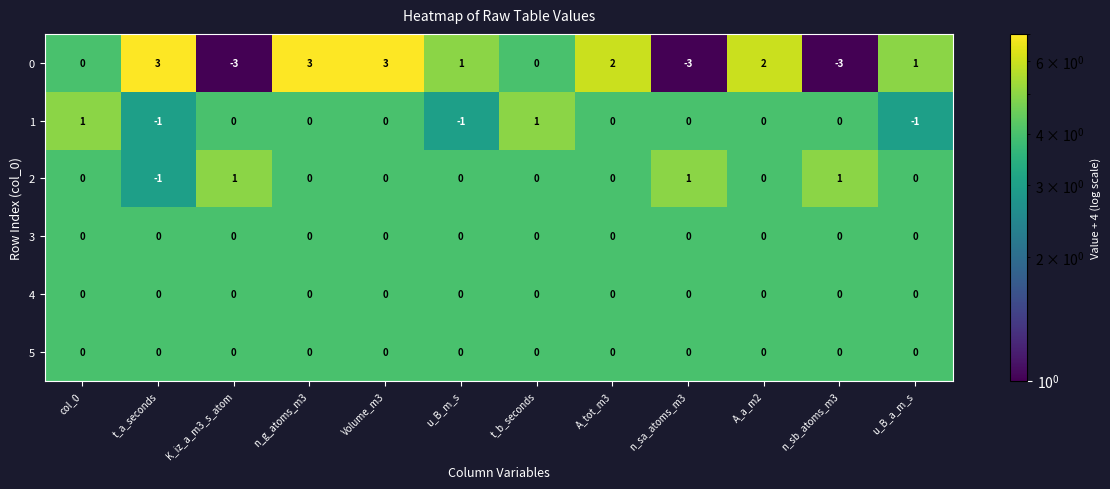

The value of 4 at col_0 is 0. True or false?

True